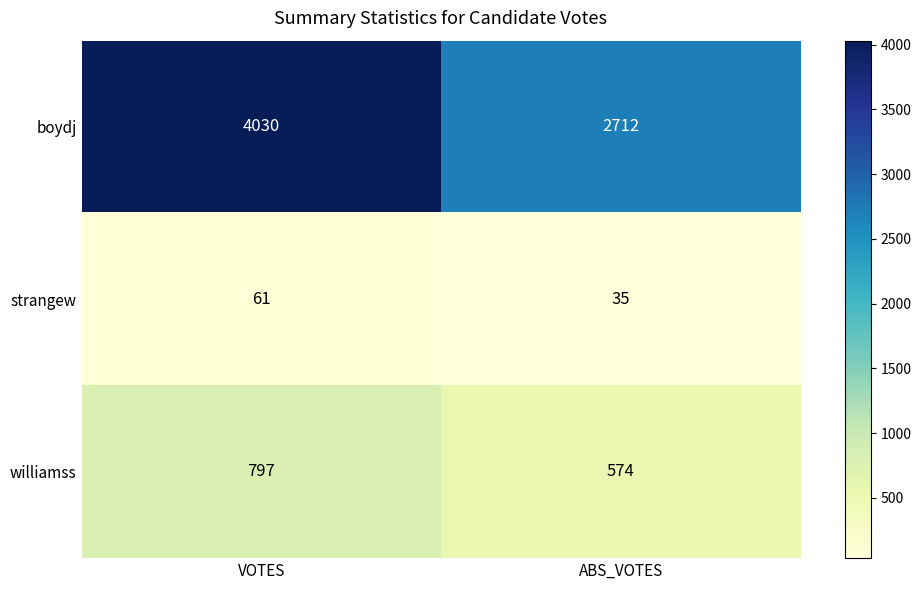

What is the approximate value of strangew at ABS_VOTES?

35